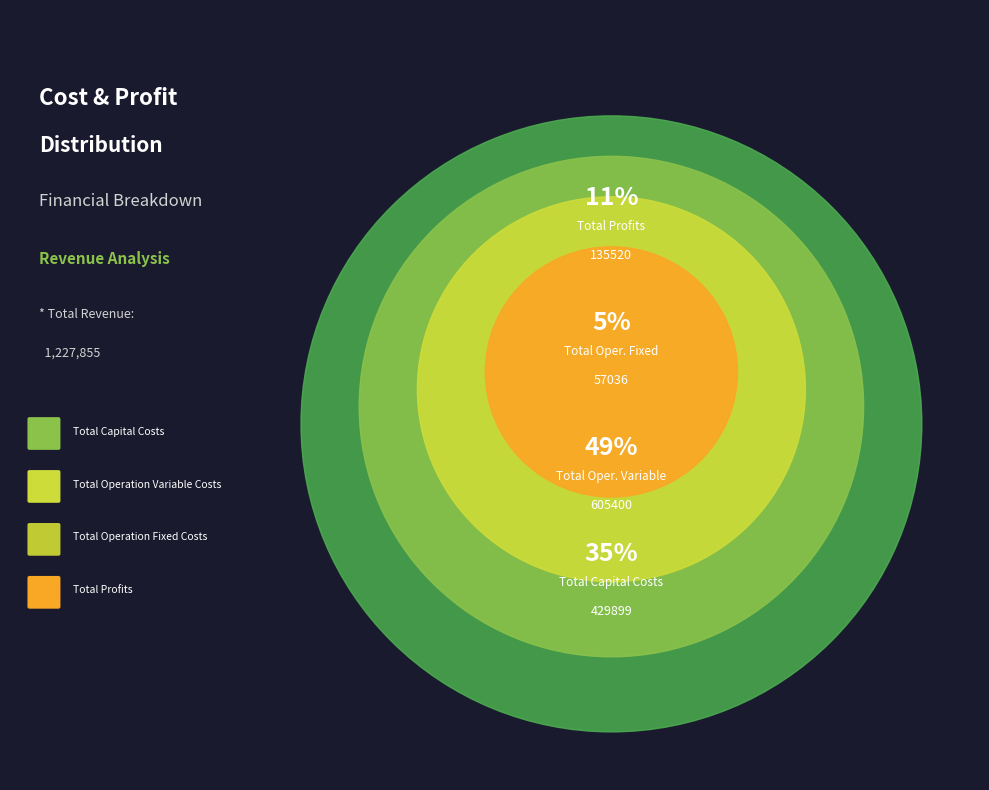

The Total Operation Variable Costs slice represents 57% of the pie. True or false?

False